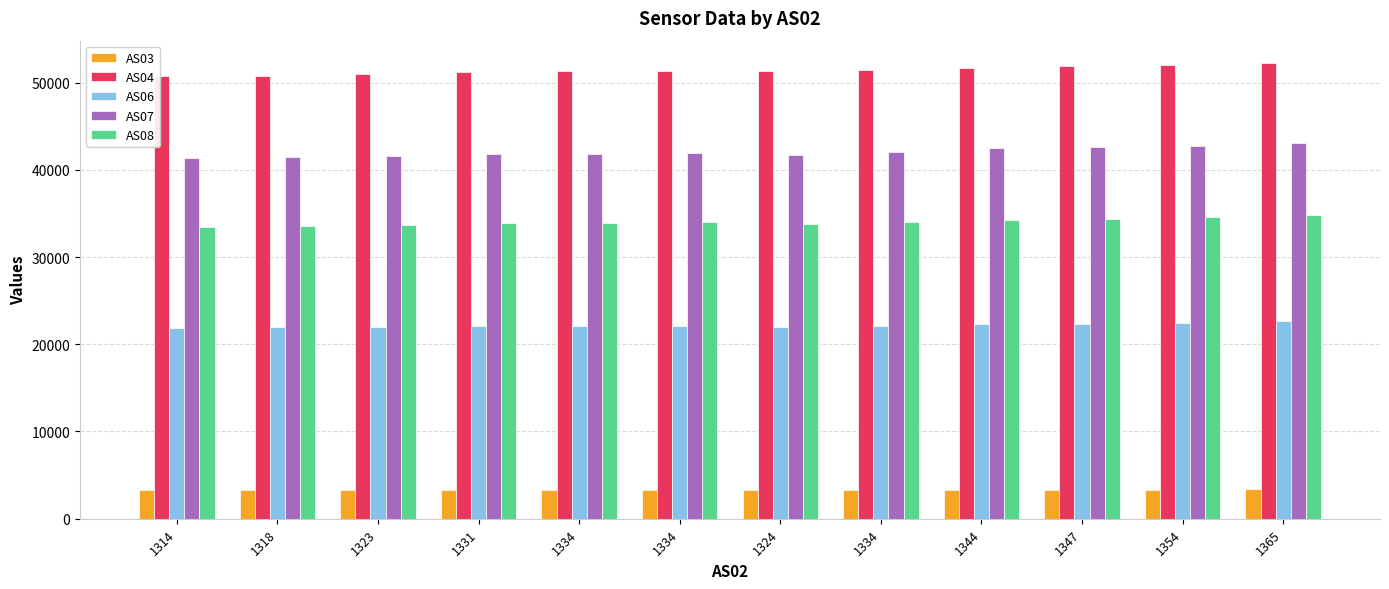

Are the bars grouped side by side (vs. stacked)?

Yes